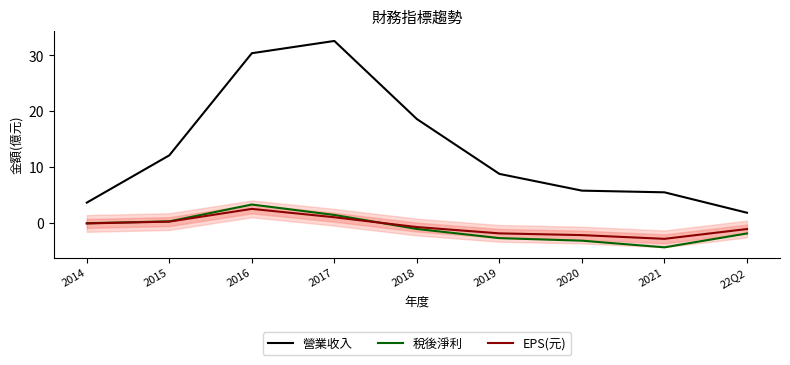

Between 2017 and 22Q2, which series saw the biggest shift?

營業收入